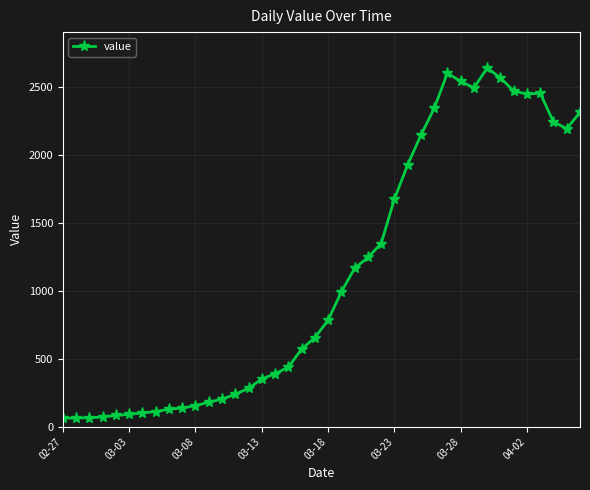

What is the value of the 20th point from the left?

655